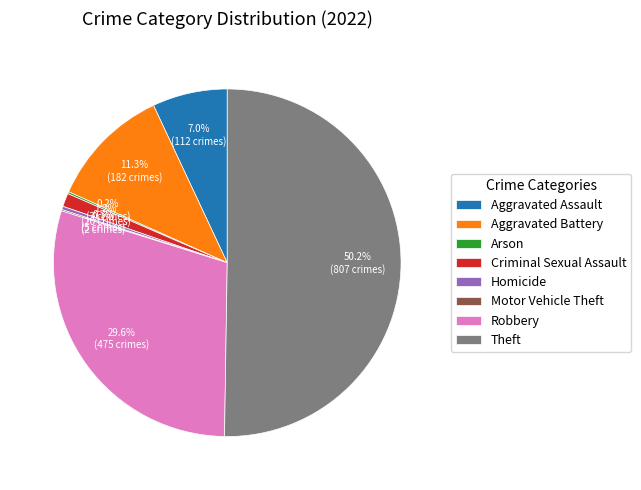

To the nearest percent, what is the combined percentage of Theft and Aggravated Battery?

62%